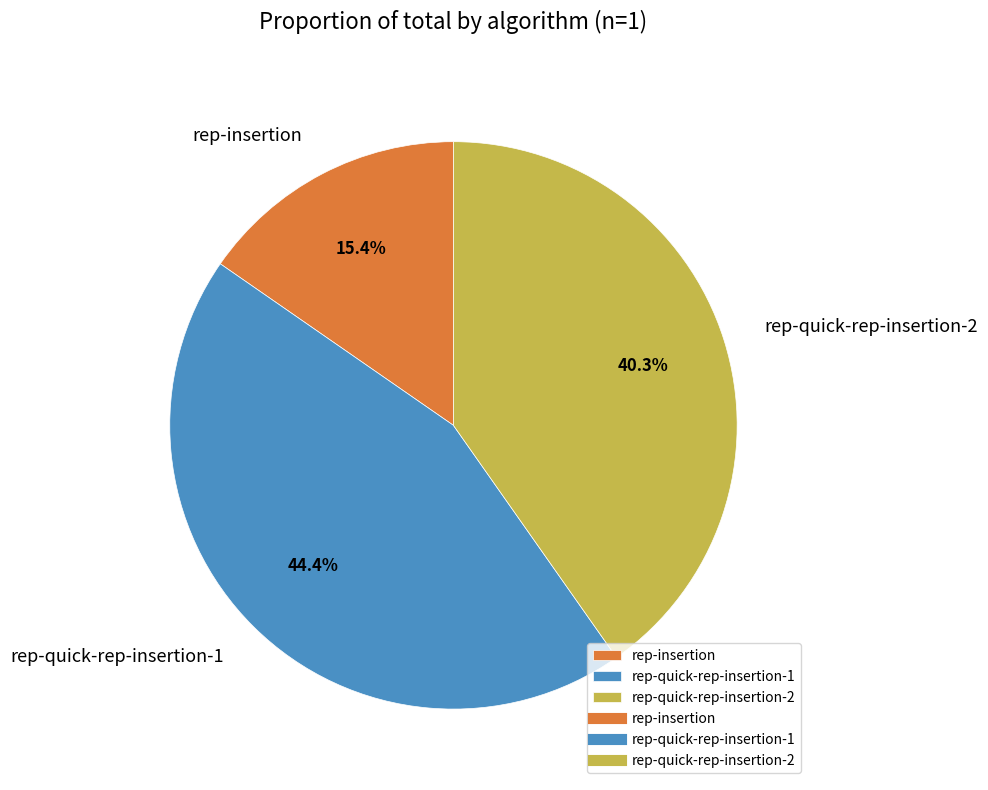

Is rep-insertion the majority of the pie?

No